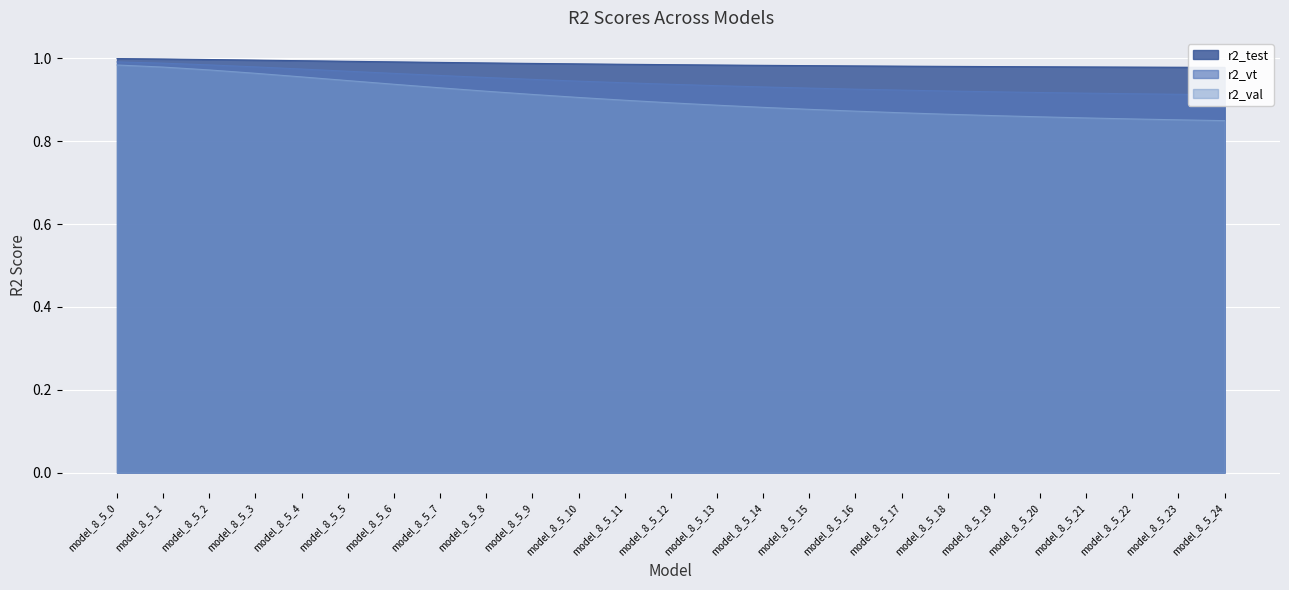

Is it true that r2_test equals 0.7 at model_8_5_1?

False